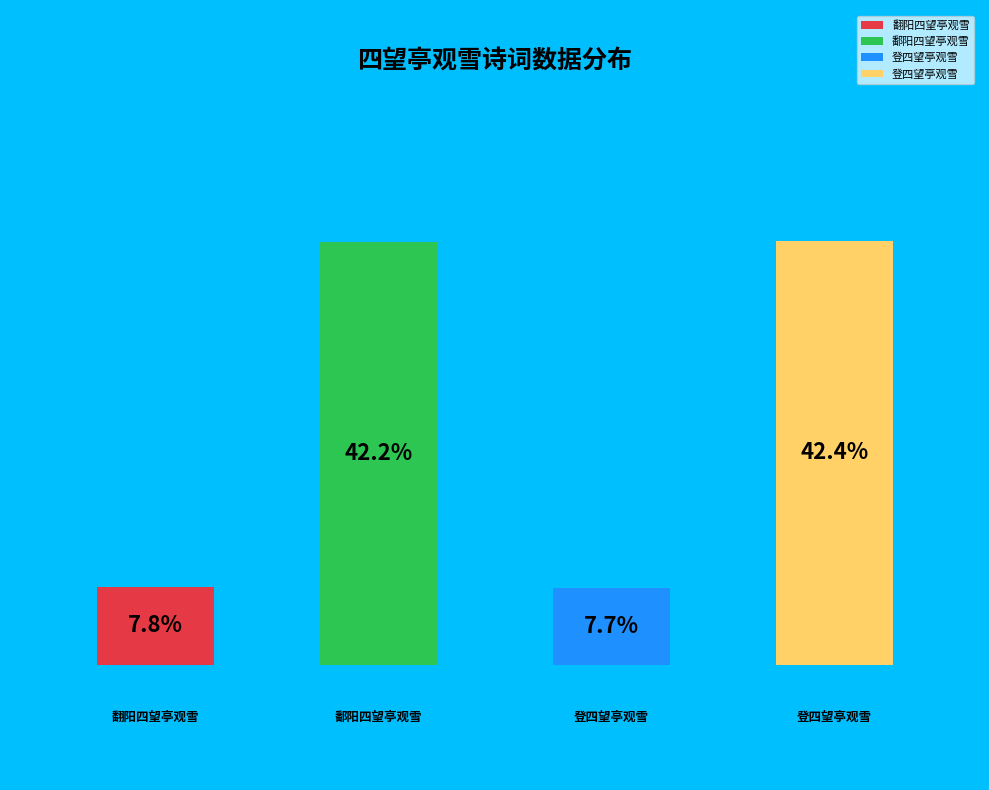

What percentage is the 翻阳四望亭观雪 slice, to the nearest percent?

8%